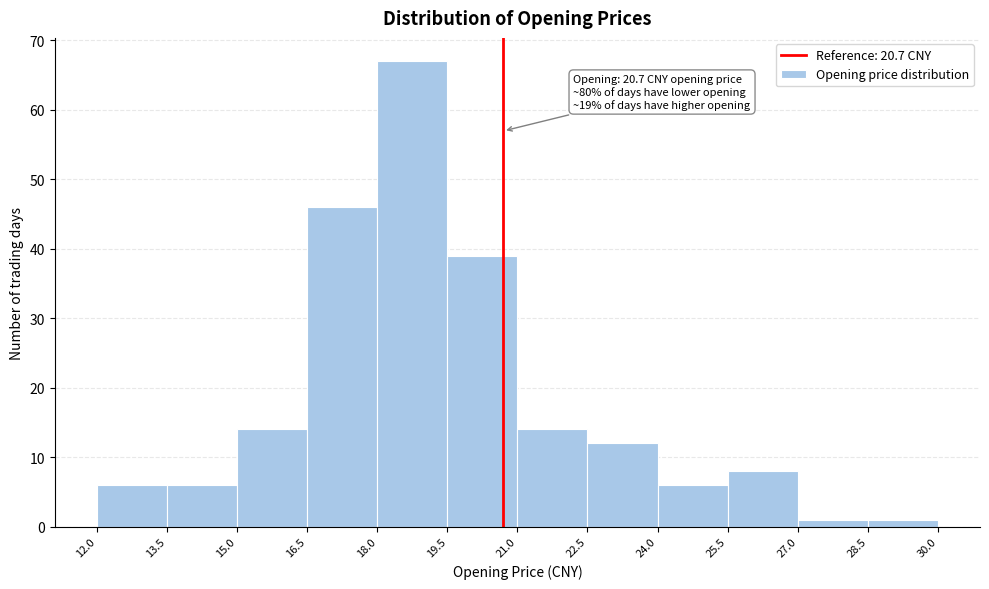

Which range on the x-axis has the tallest bar?

18.0 to 19.5